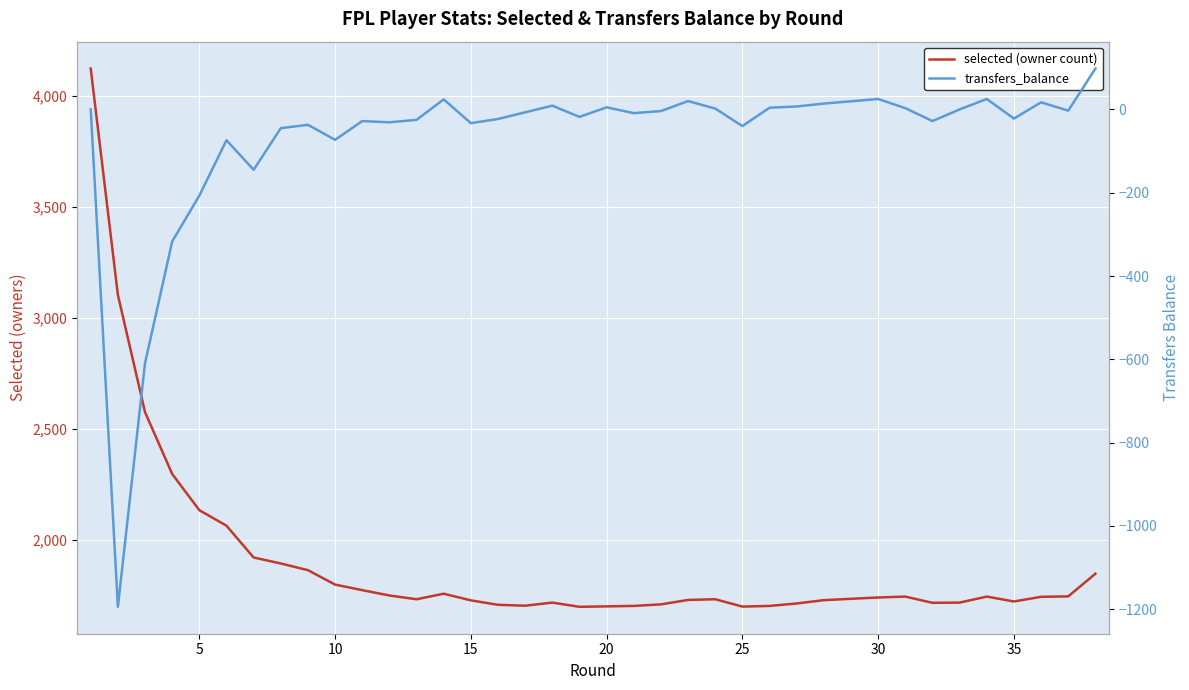

True or false: selected (owner count) and transfers_balance cross at least once.

False